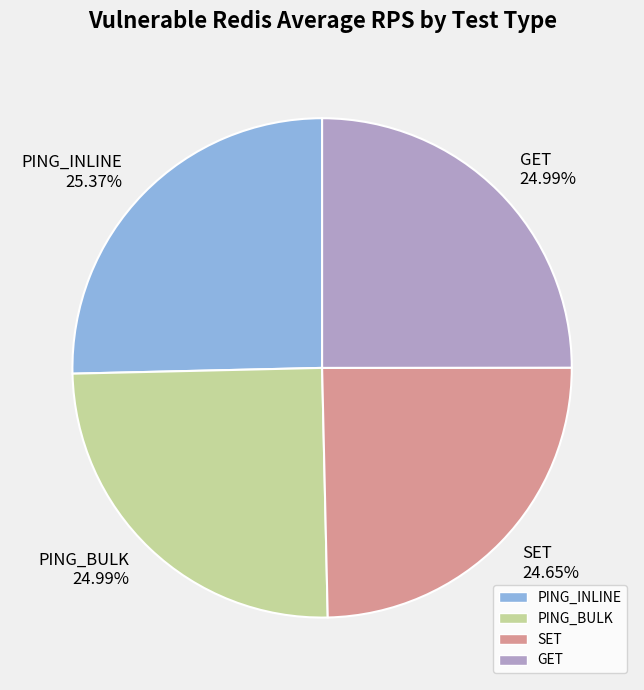

Is it true that SET is 11% of the pie?

False